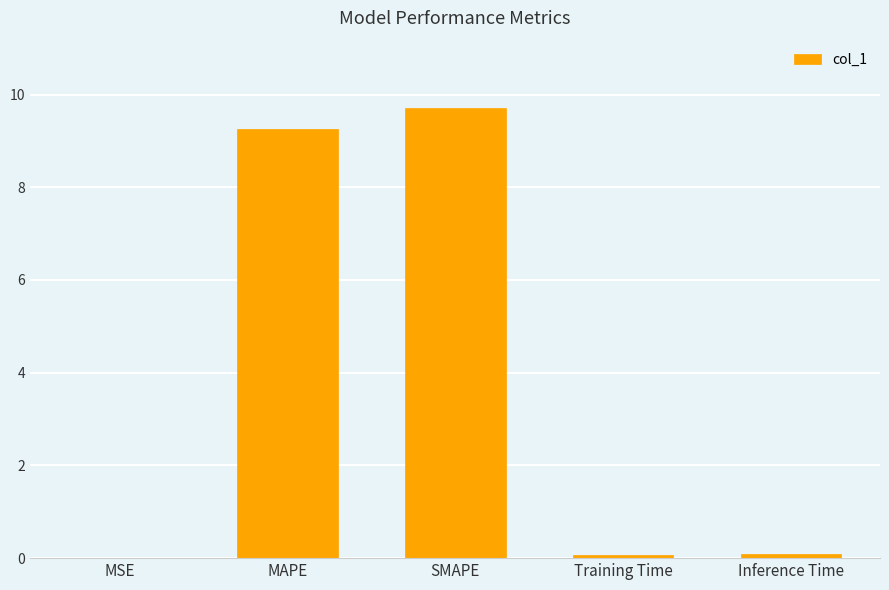

What value does the data have at MAPE?

9.3